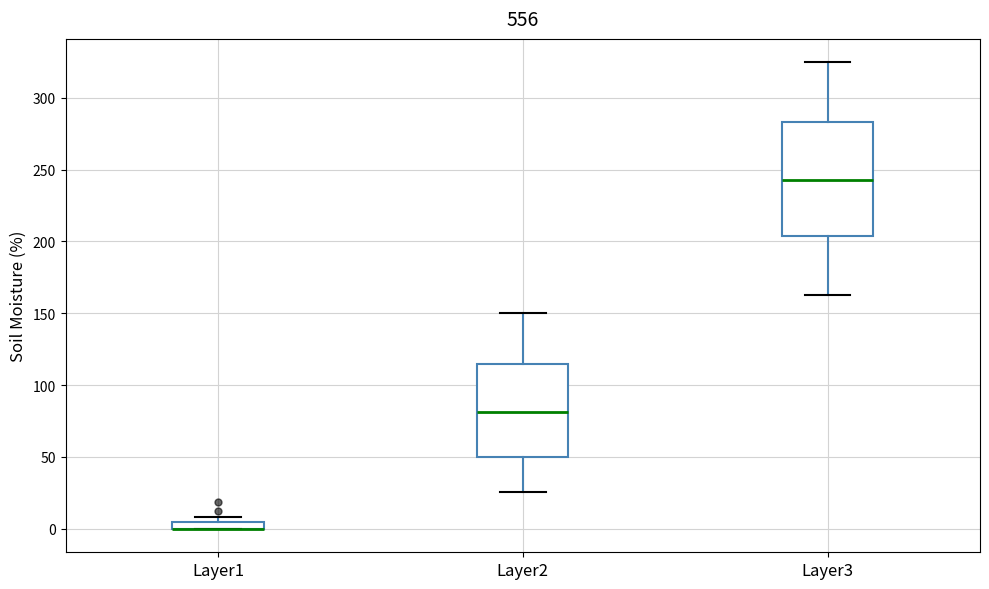

Where is the lower edge of the box for Layer1 on the y-axis? The values are not printed on the chart, so give them approximately, as read against the axis.

0